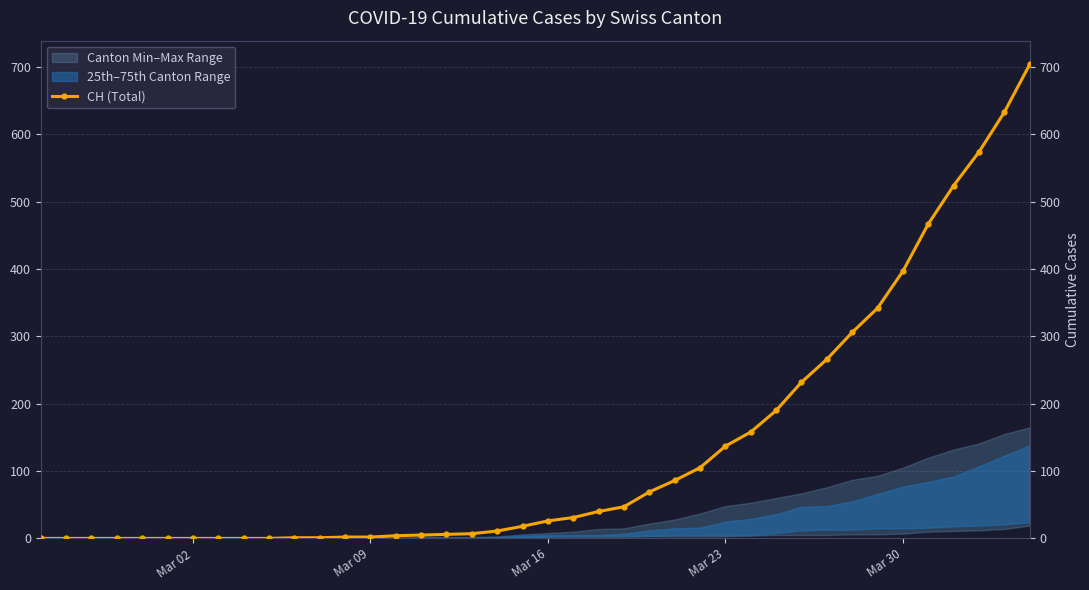

Does the chart have visible grid lines?

Yes